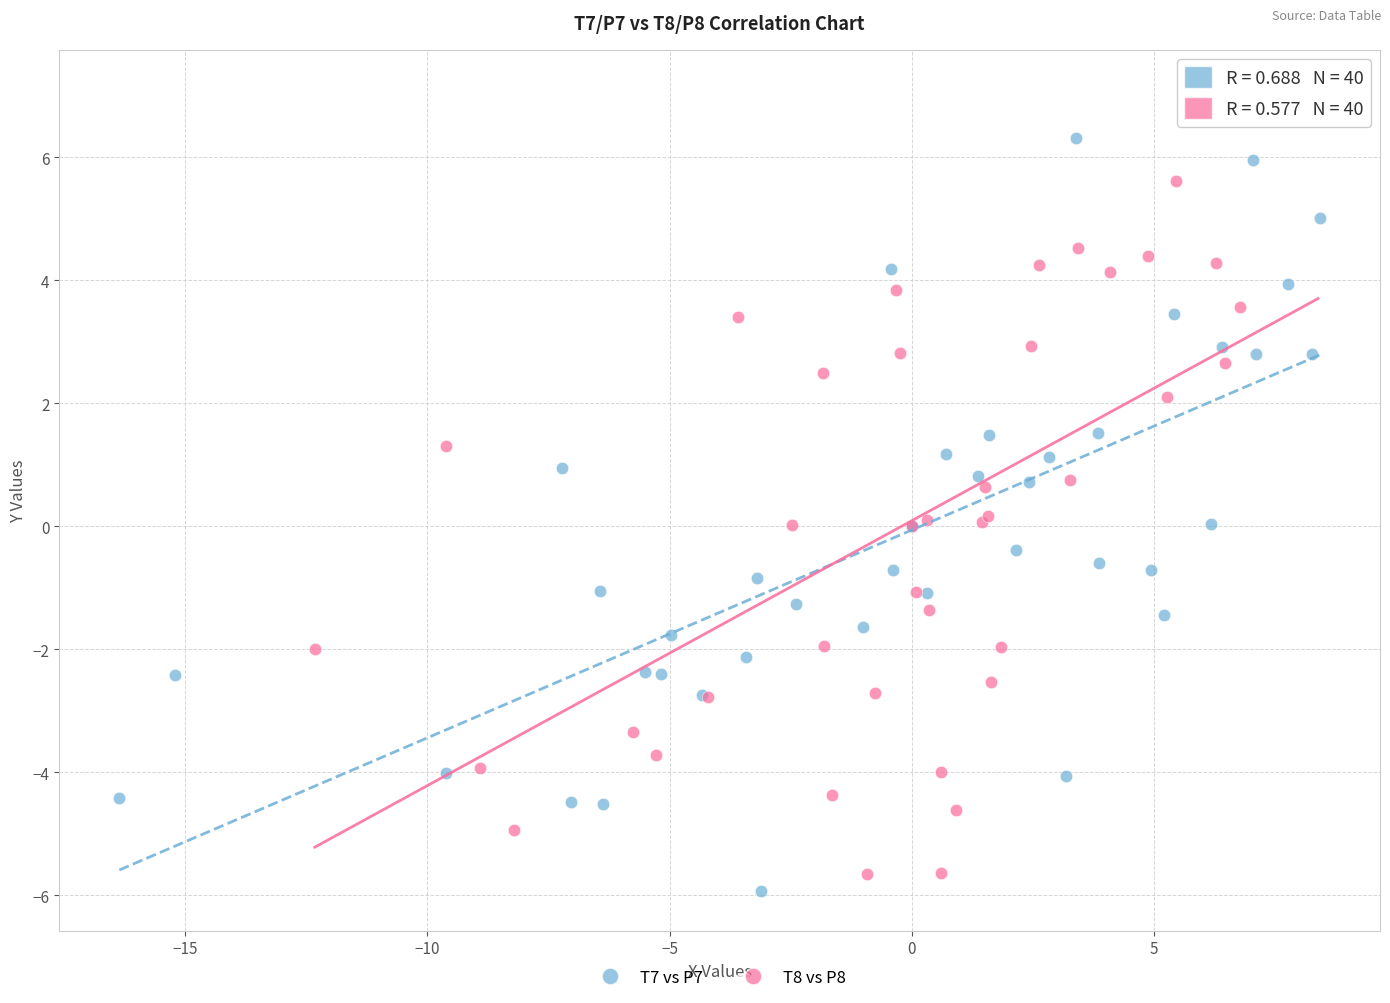

What are all the series names shown in the legend?

T7 vs P7, T8 vs P8